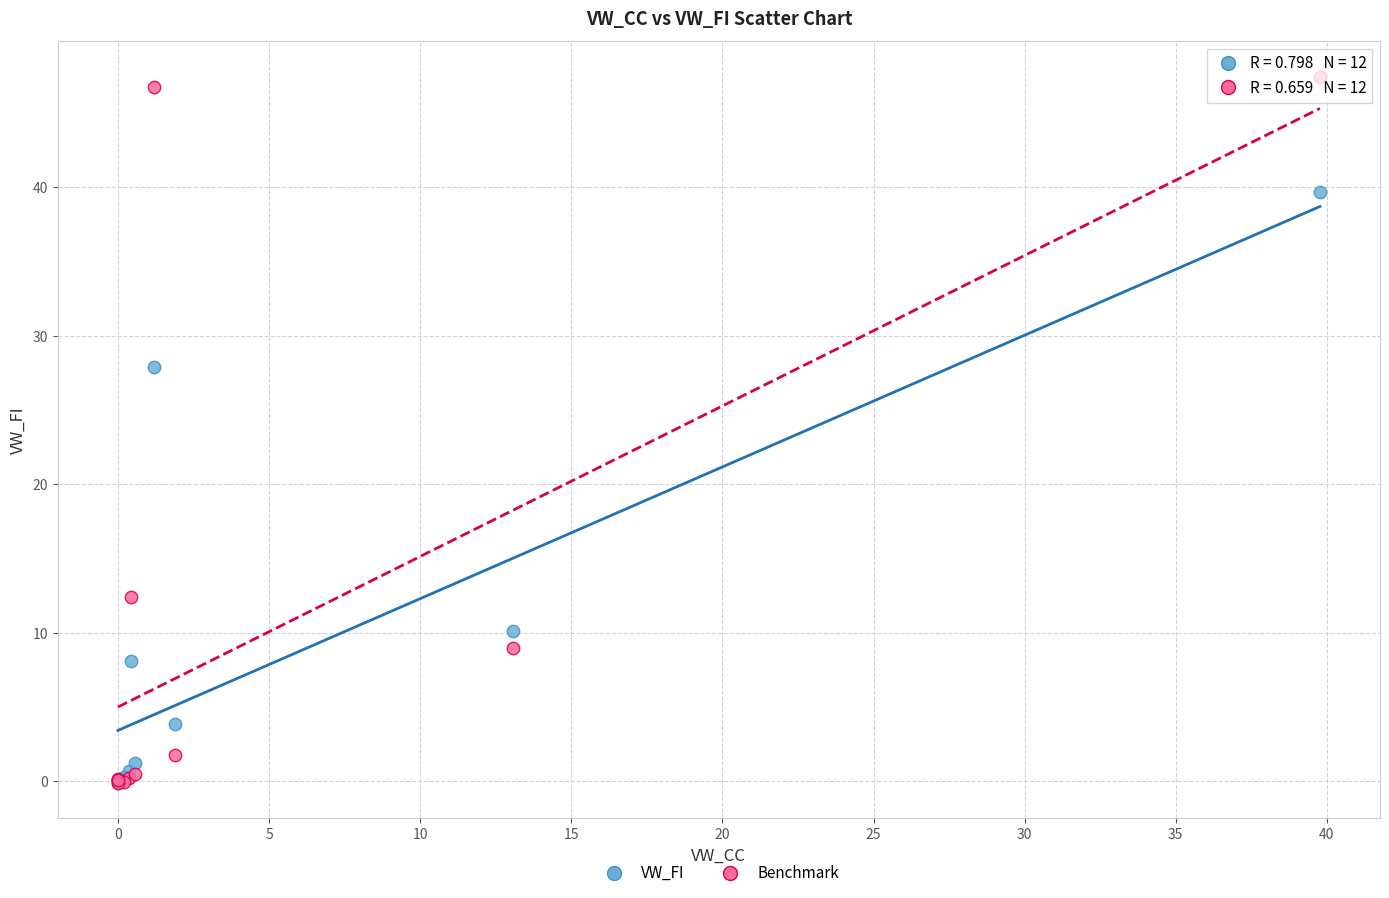

In the VW_FI series, what Y value is closest to 19?

10.1